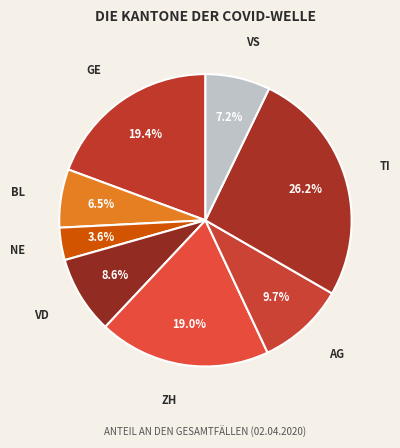

Is NE the majority of the pie?

No